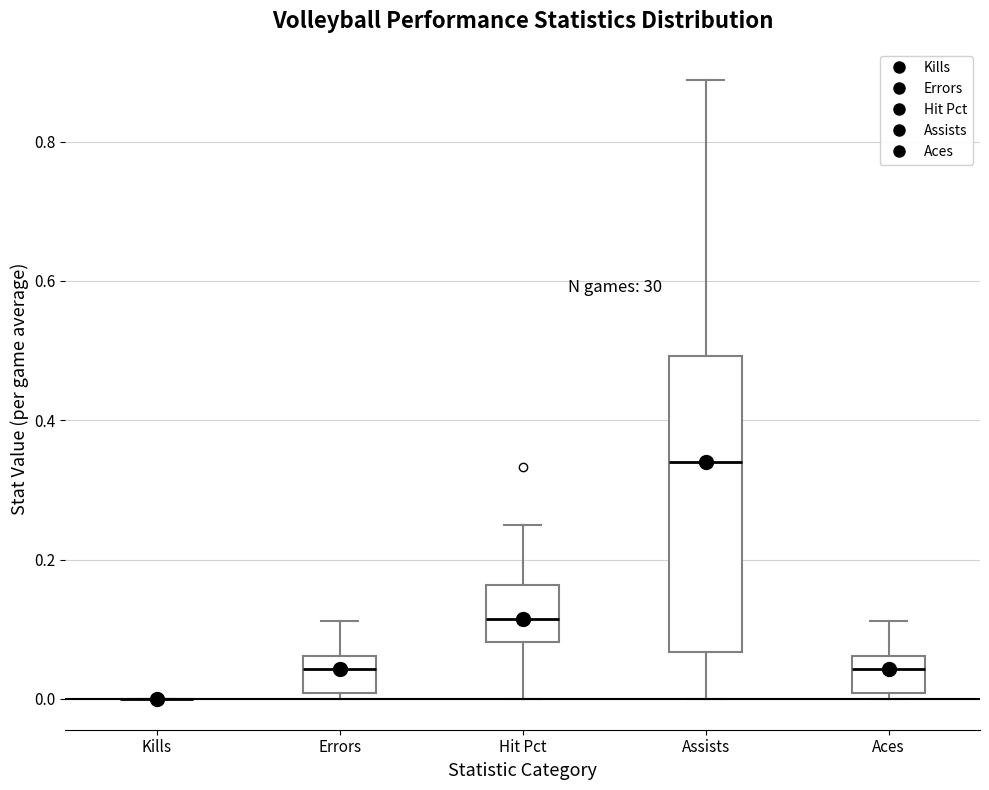

Comparing the boxes themselves (not the whiskers), which one is the tallest?

Assists